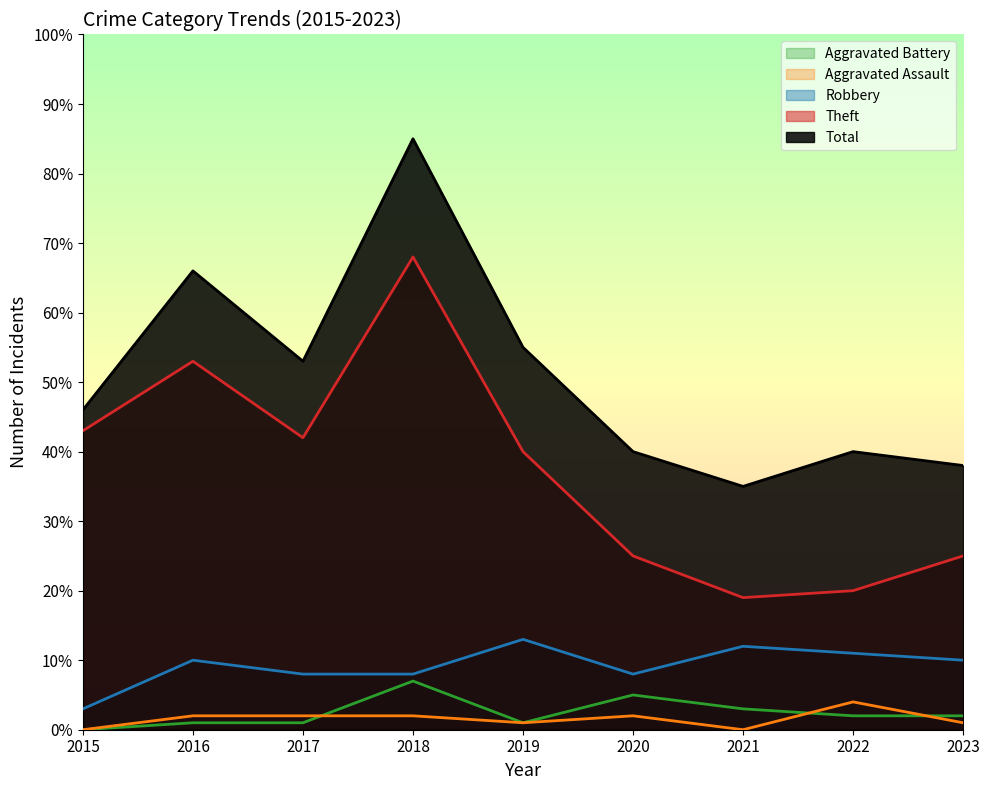

How many lines are shown in the chart?

5